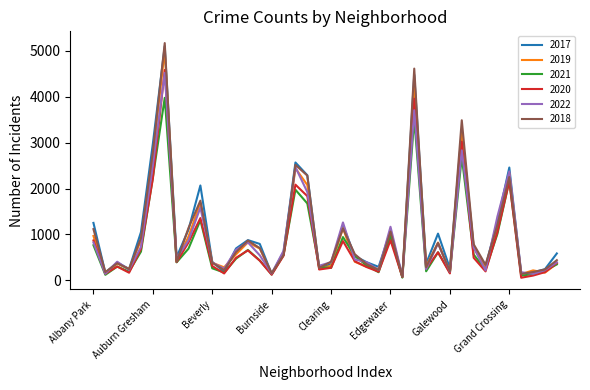

What is the maximum value shown in the chart?

5162